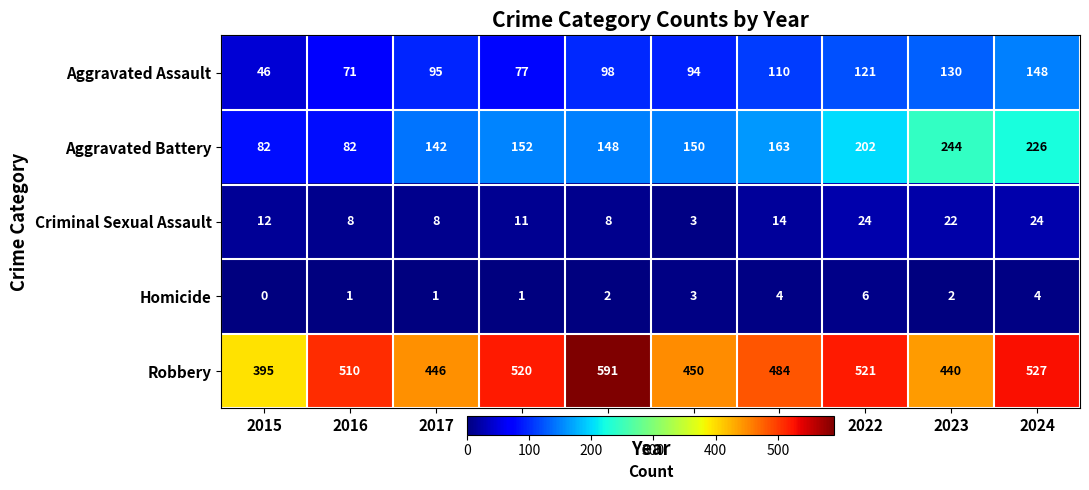

The Homicide series shows 3 at 2020. True or false?

True